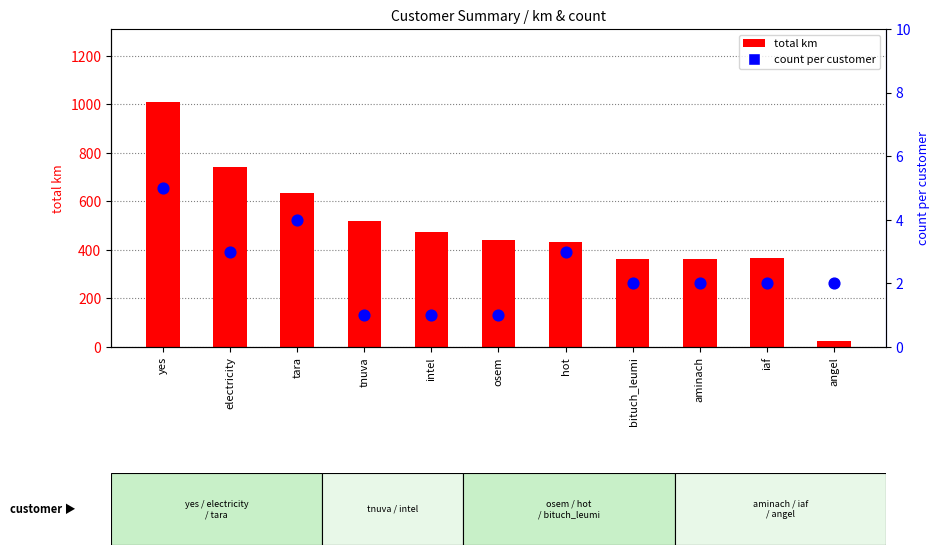

Which series has the largest total across all categories?

total km